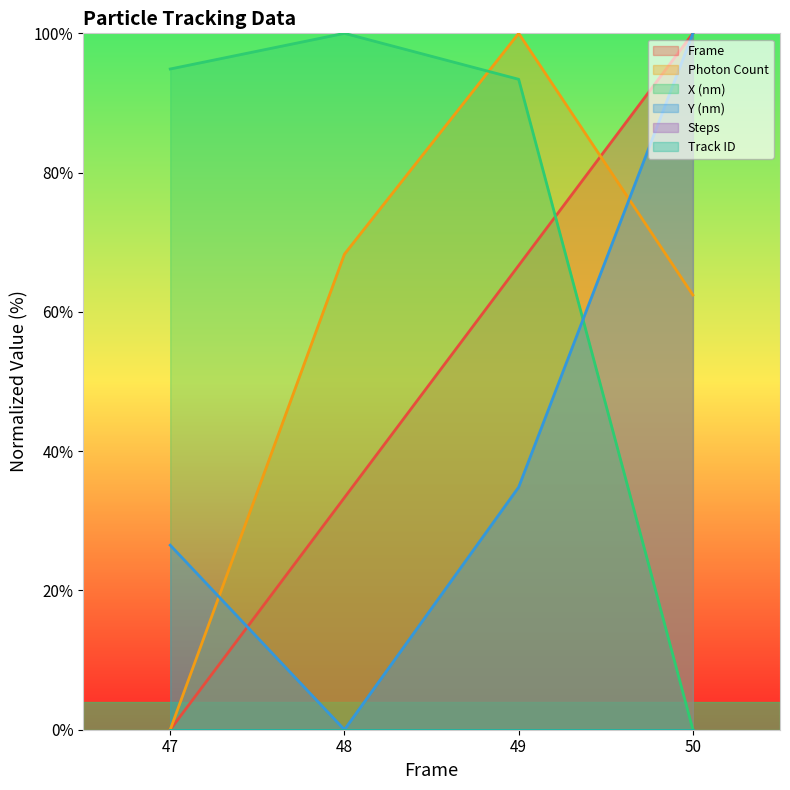

What is the difference between the maximum and minimum values in the Photon Count series?

100.0